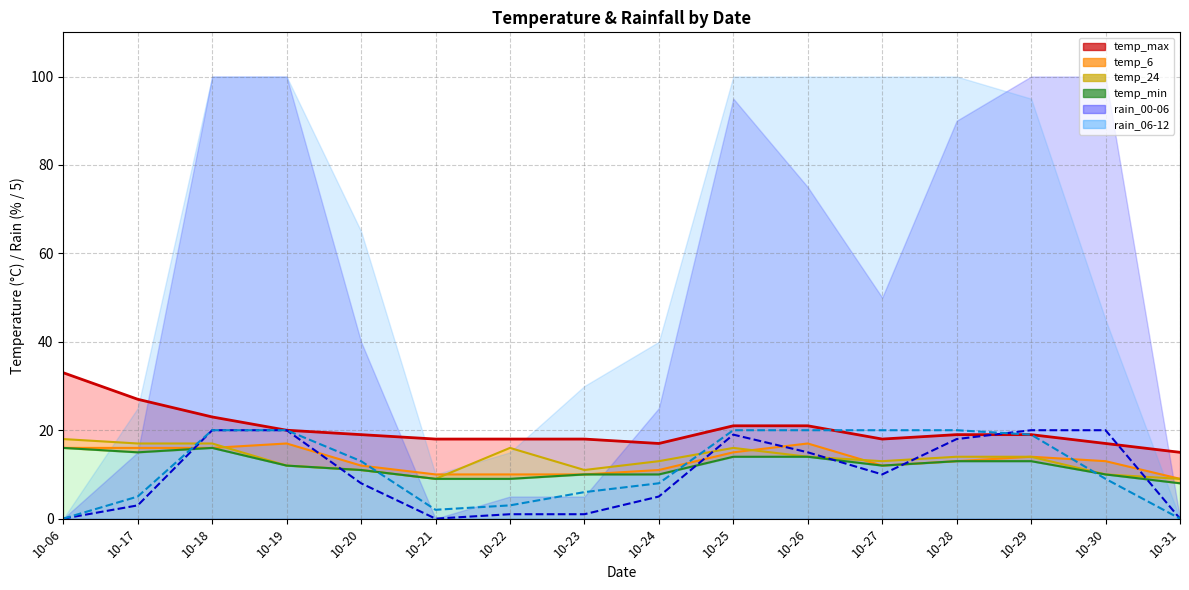

How many lines are shown in the chart?

6